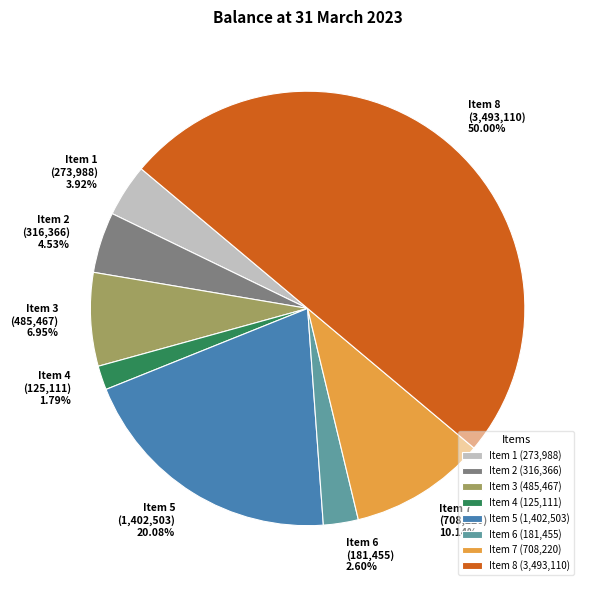

Rank the categories by value from lowest to highest.

Item 4 (125,111), Item 6 (181,455), Item 1 (273,988), Item 2 (316,366), Item 3 (485,467), Item 7 (708,220), Item 5 (1,402,503), Item 8 (3,493,110)